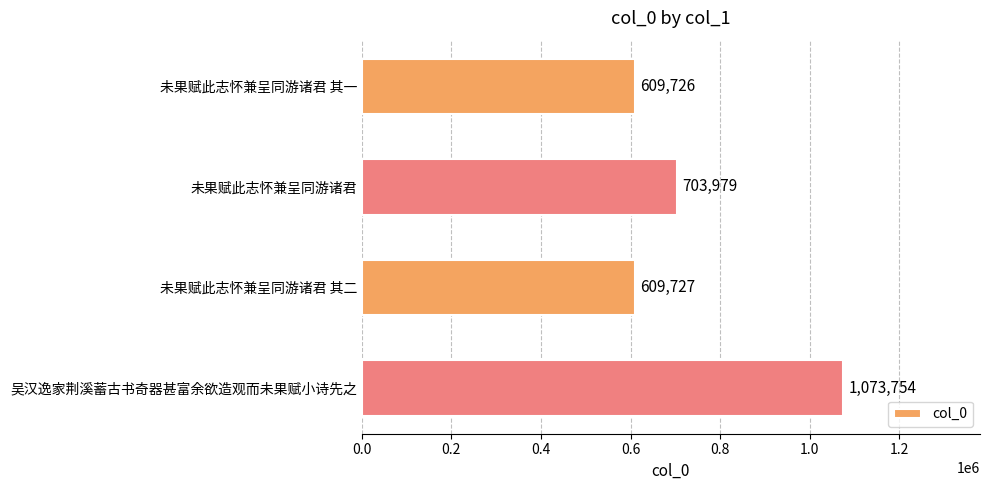

Which has a higher value, 未果赋此志怀兼呈同游诸君 or 未果赋此志怀兼呈同游诸君 其二?

未果赋此志怀兼呈同游诸君